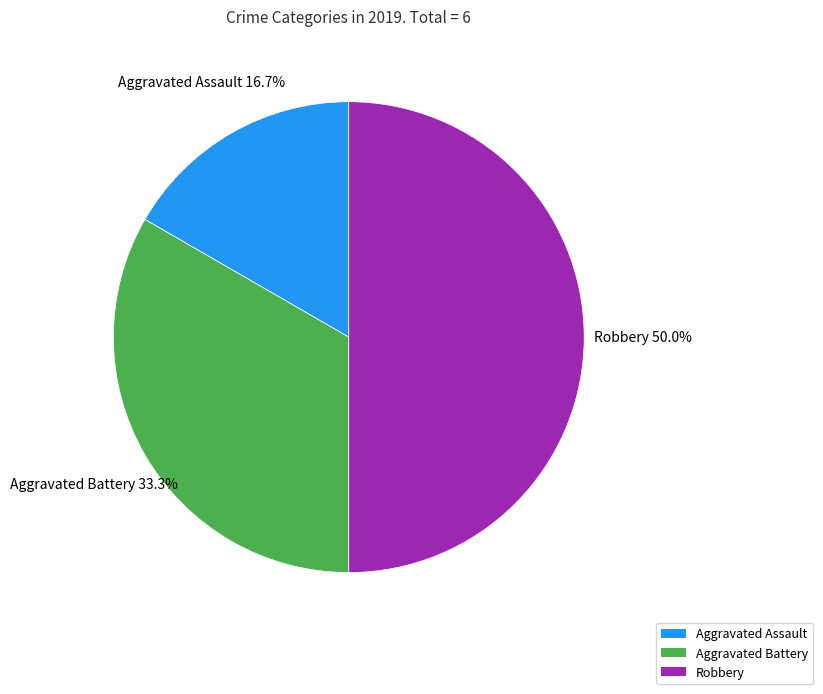

Is the sum of Aggravated Assault and Robbery greater than half?

Yes